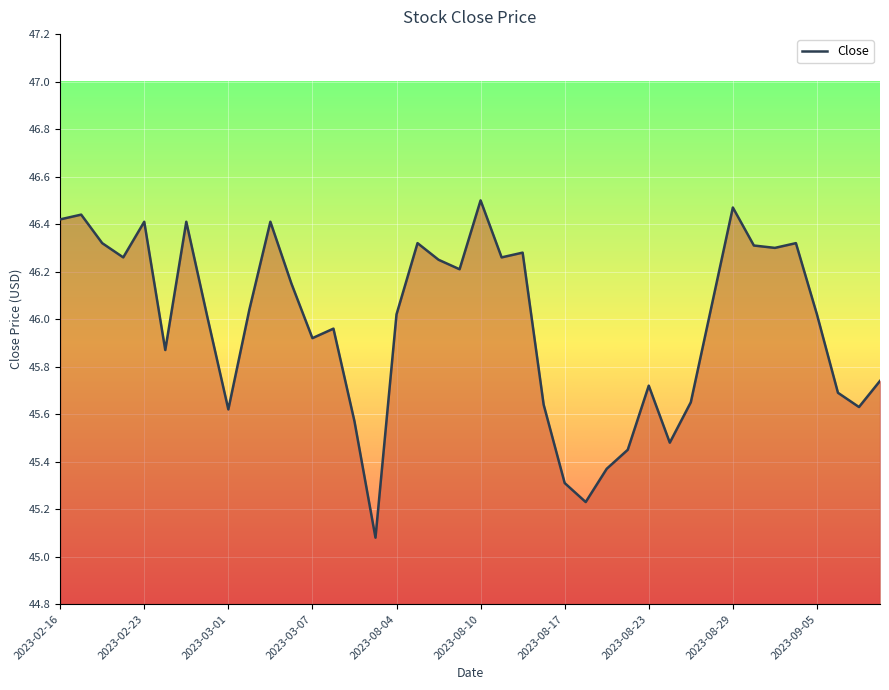

What is the smallest value displayed?

45.1